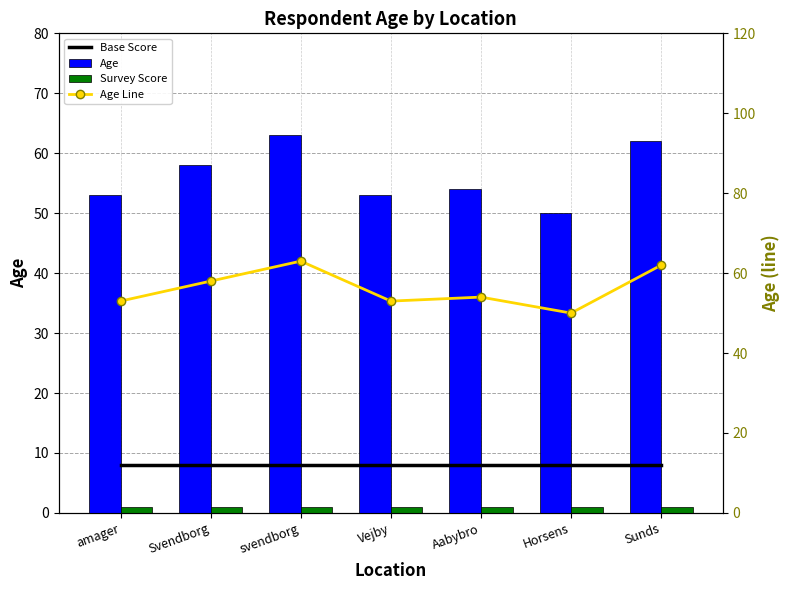

What is the label of the 2nd bar from the left?

Svendborg